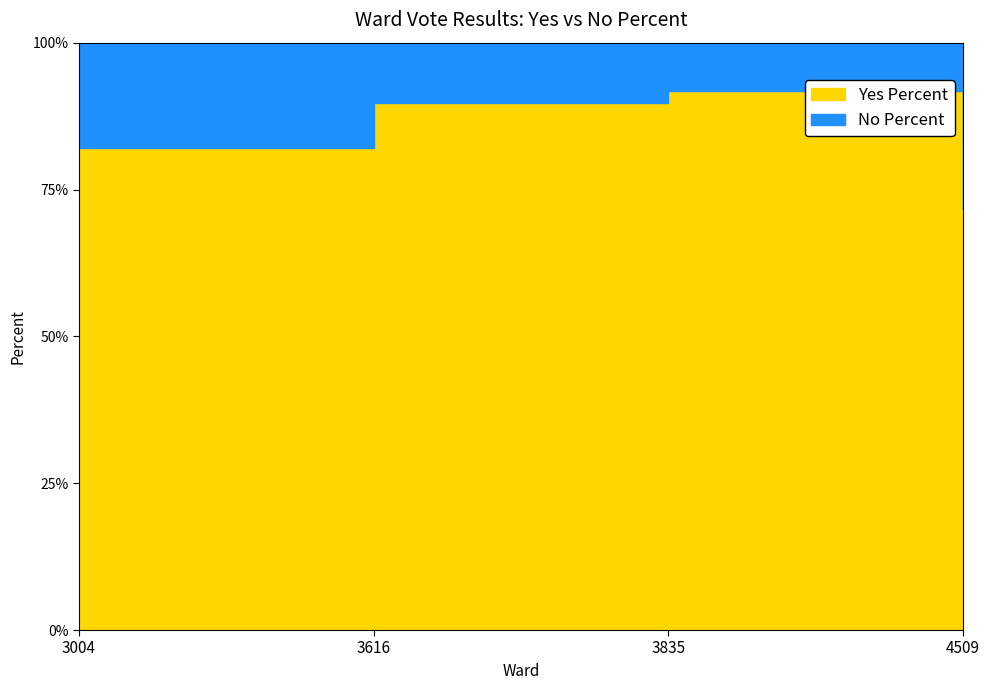

How many data points in Yes Percent are above 89?

2